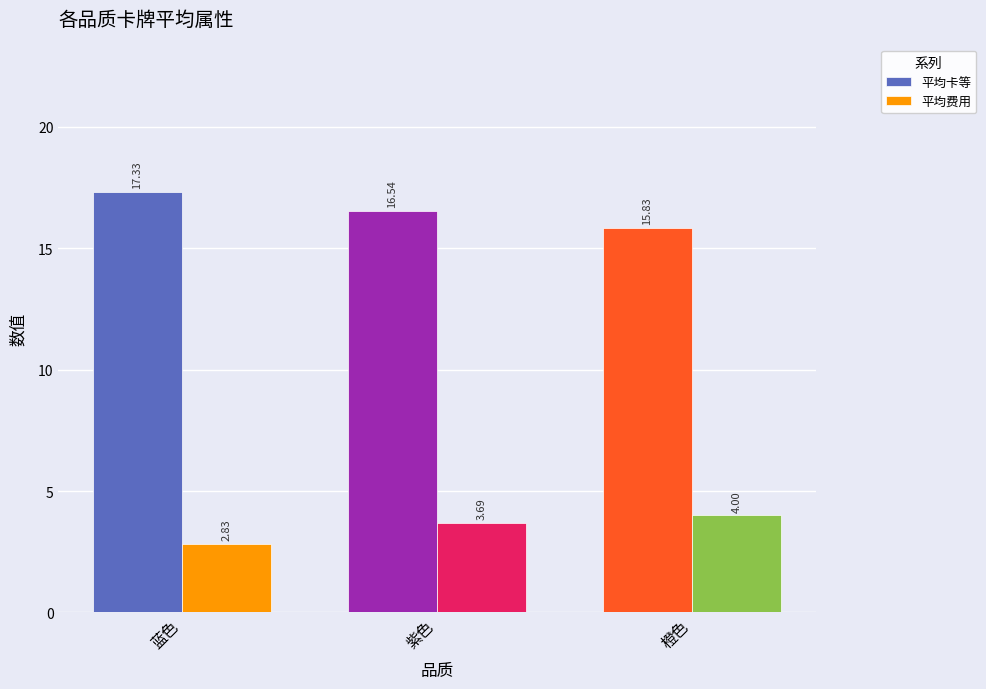

Does the chart contain any negative values?

No